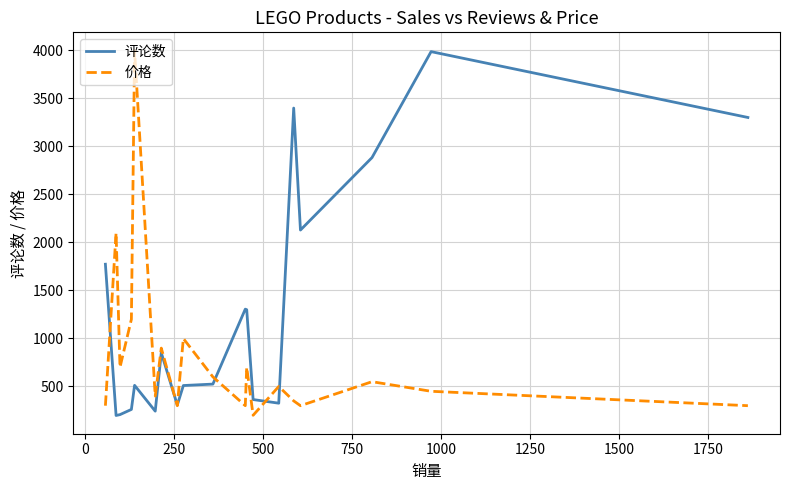

True or false: 价格 has more than 1 points higher than both neighbors.

True